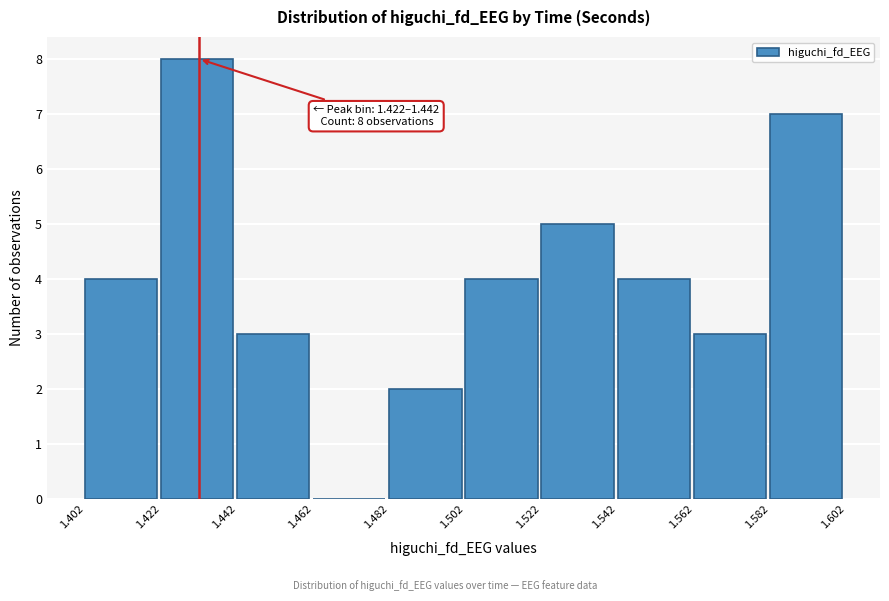

Over which range of the x-axis is the bar tallest?

1.422 to 1.442